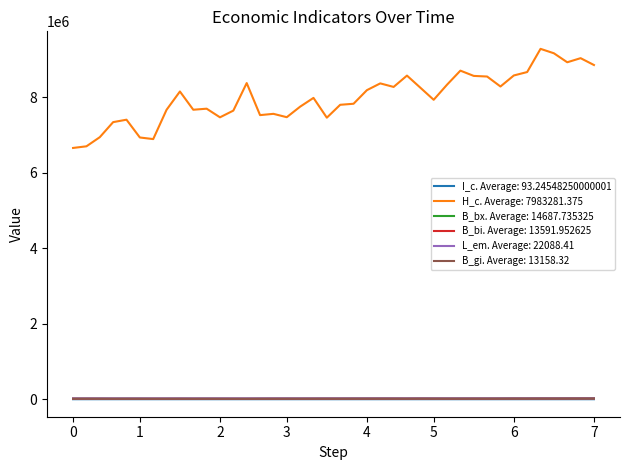

Which series has the widest spread of values?

H_c. Average: 7983281.375